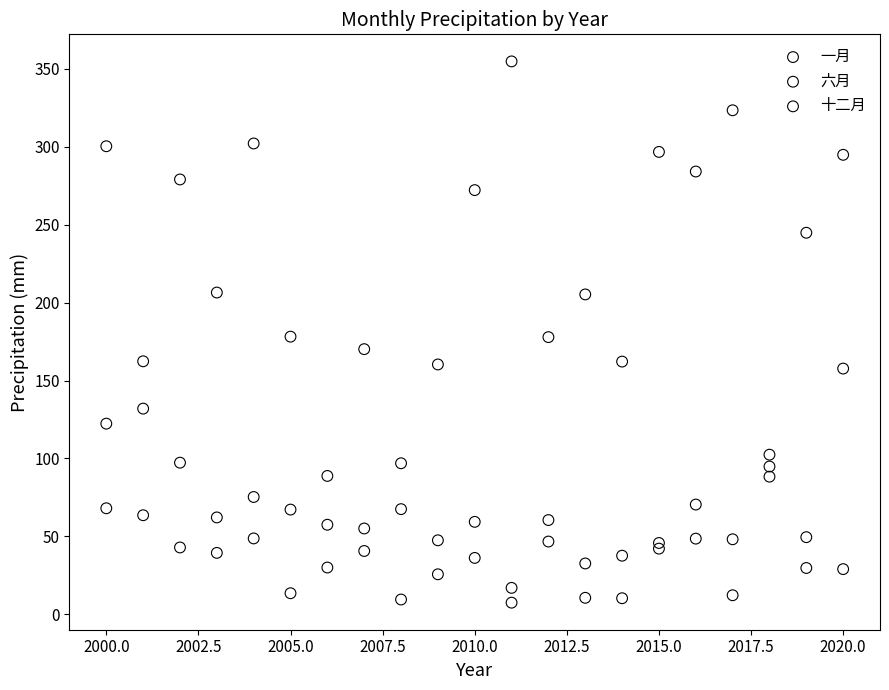

Which series contains the highest Y value?

六月